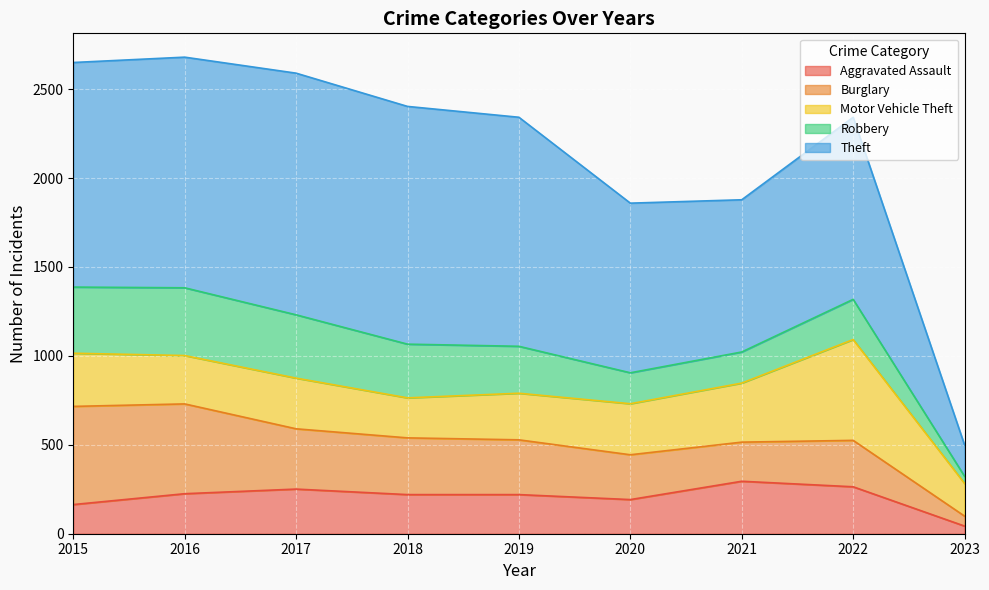

Which series ends up on top after the final intersection of Motor Vehicle Theft and Theft?

Motor Vehicle Theft